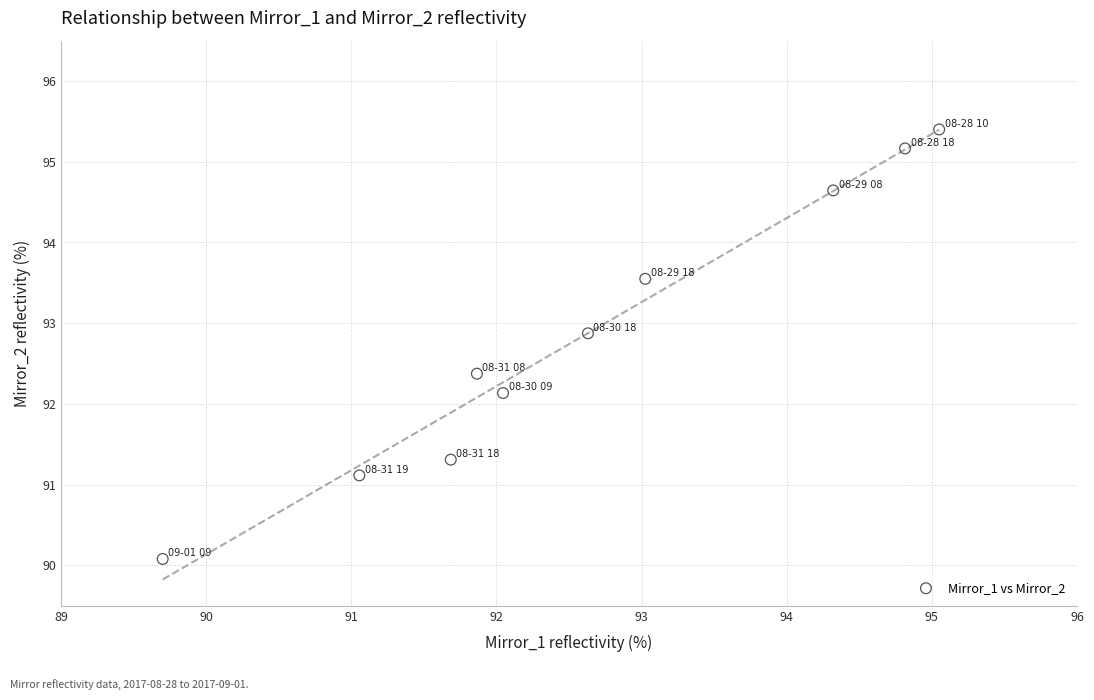

What Y value in the scatter plot is closest to 92?

92.1